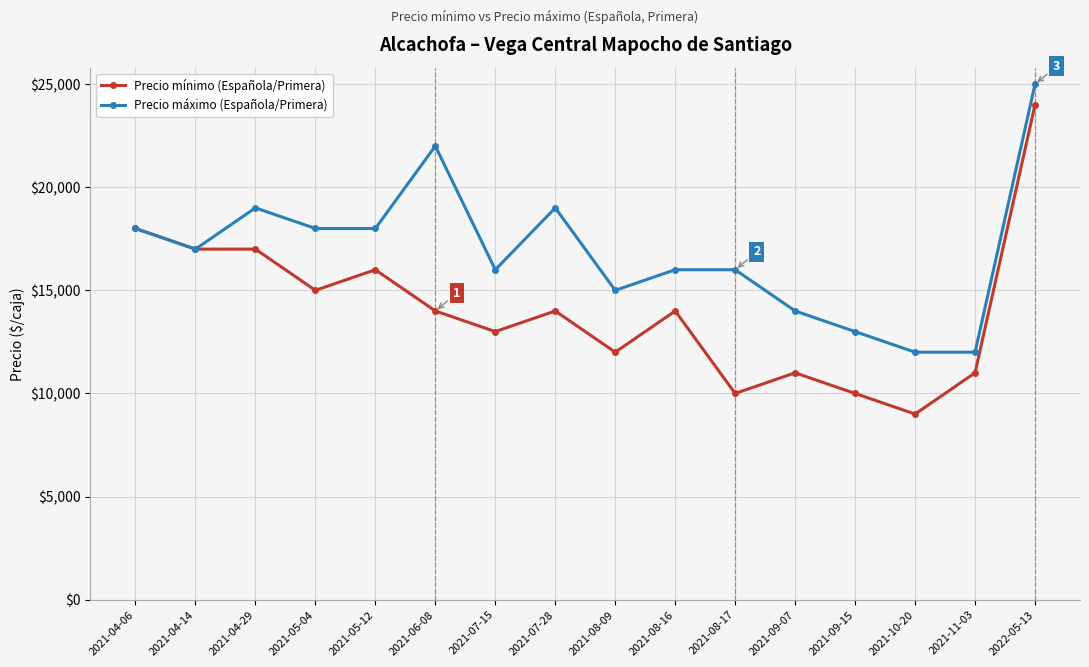

The Precio máximo (Española/Primera) series shows 12000 at 2021-10-20. True or false?

True